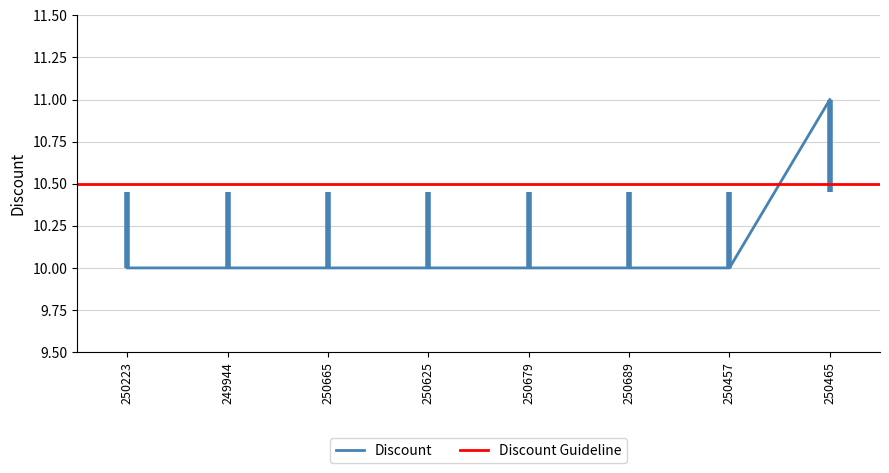

Which category has the lowest value across all series?

250223